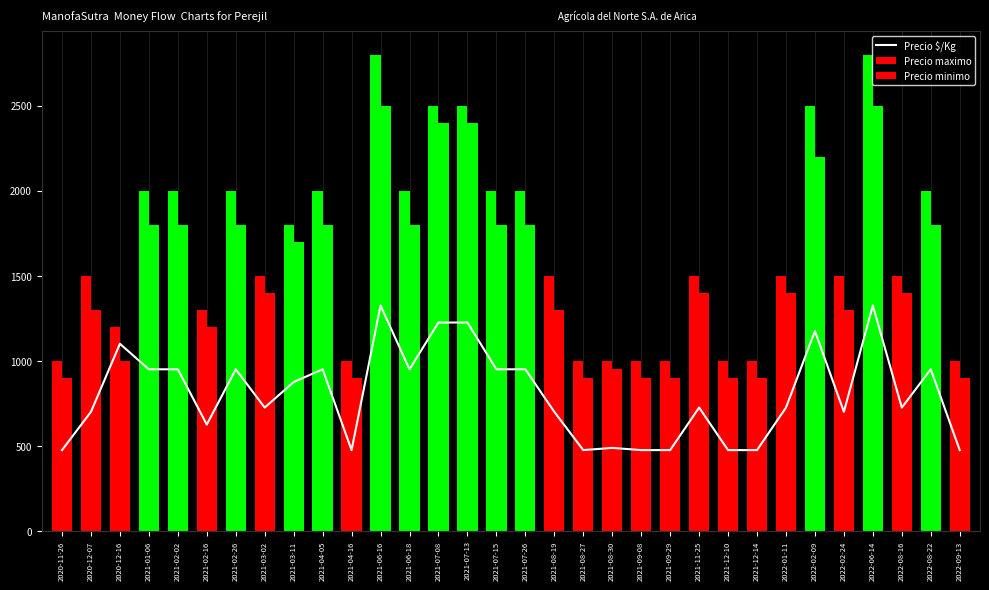

How many data points in Precio maximo are less than 1500?

11